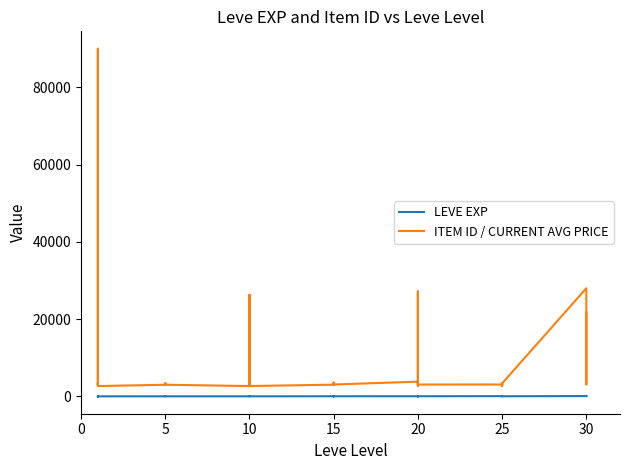

Between 0 and 13, which series saw the biggest shift?

ITEM ID / CURRENT AVG PRICE